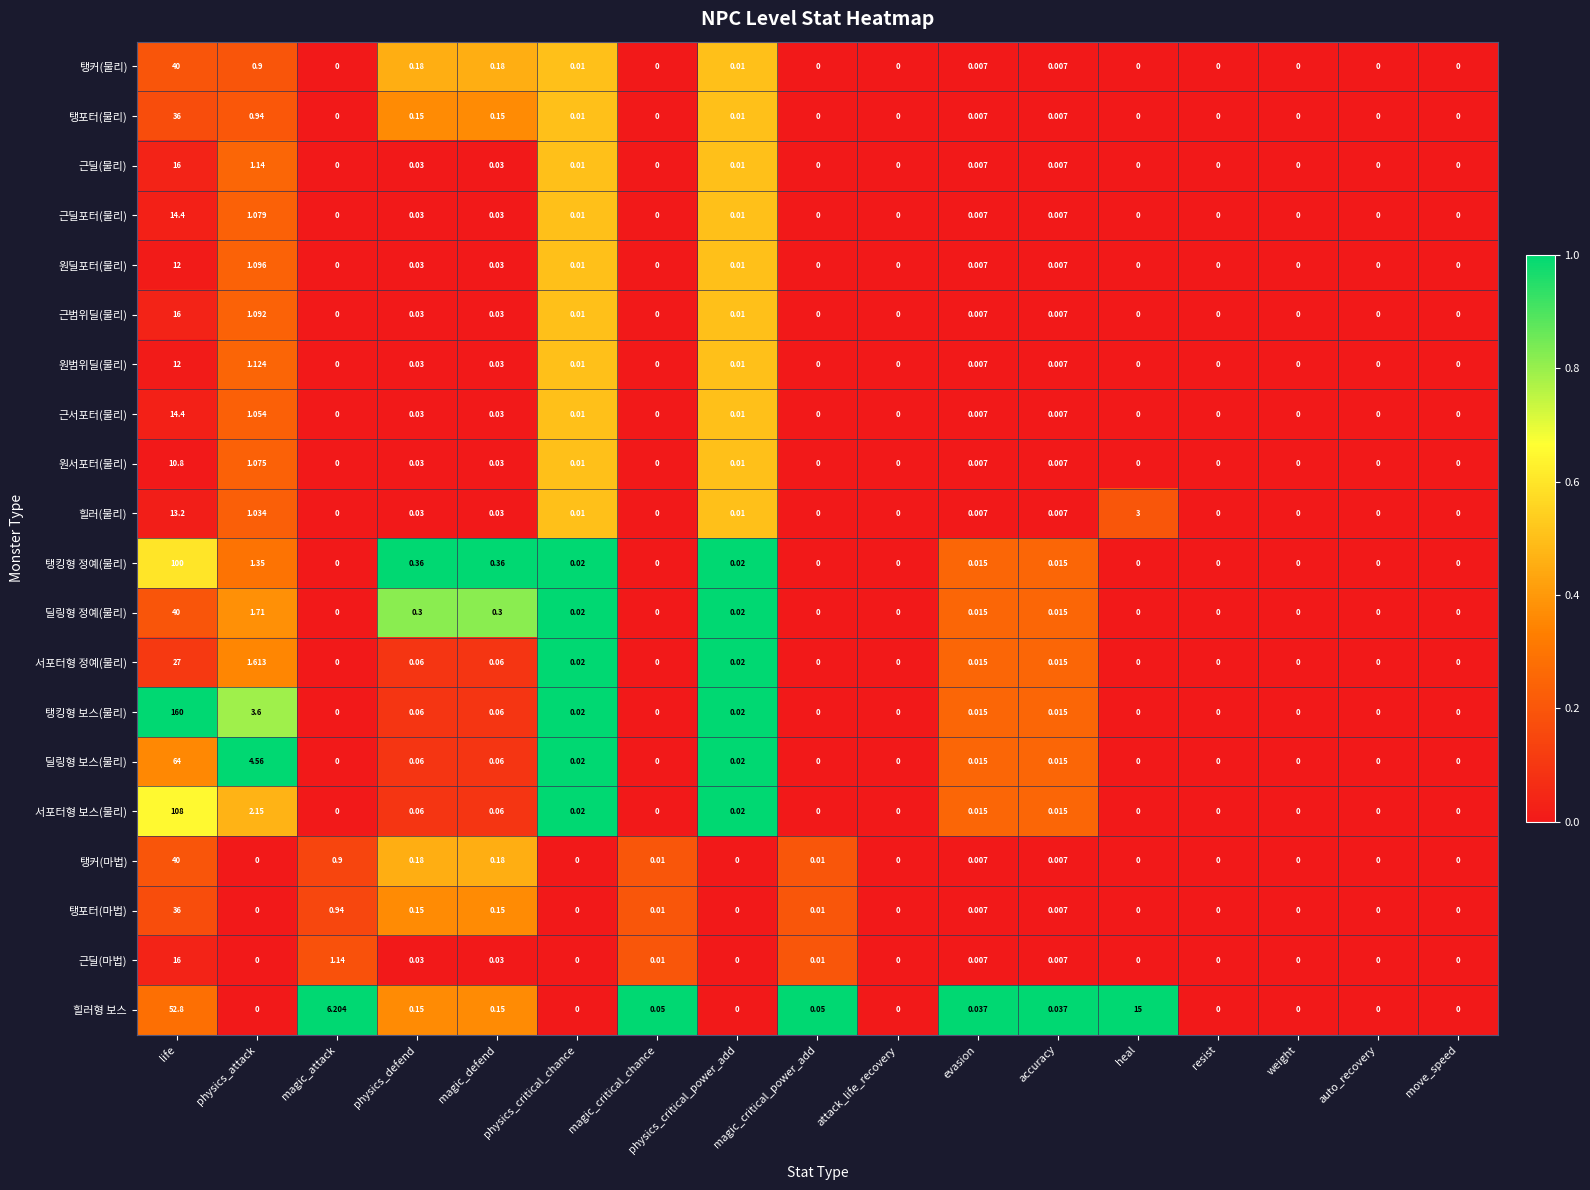

Between magic_defend and attack_life_recovery, which series saw the biggest shift?

탱킹형 정예(물리)